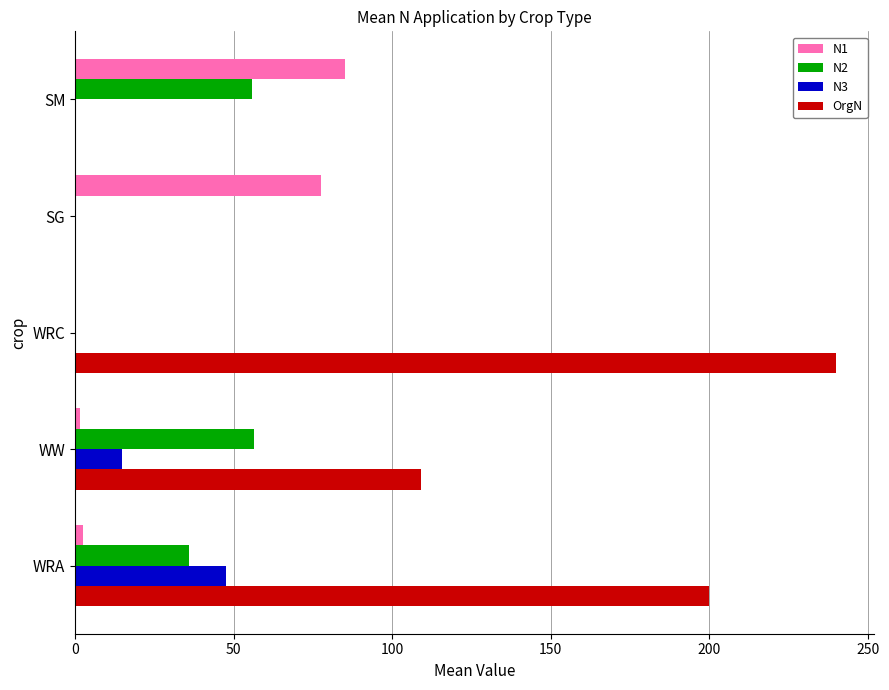

Where is OrgN nearest to the value 120?

WW